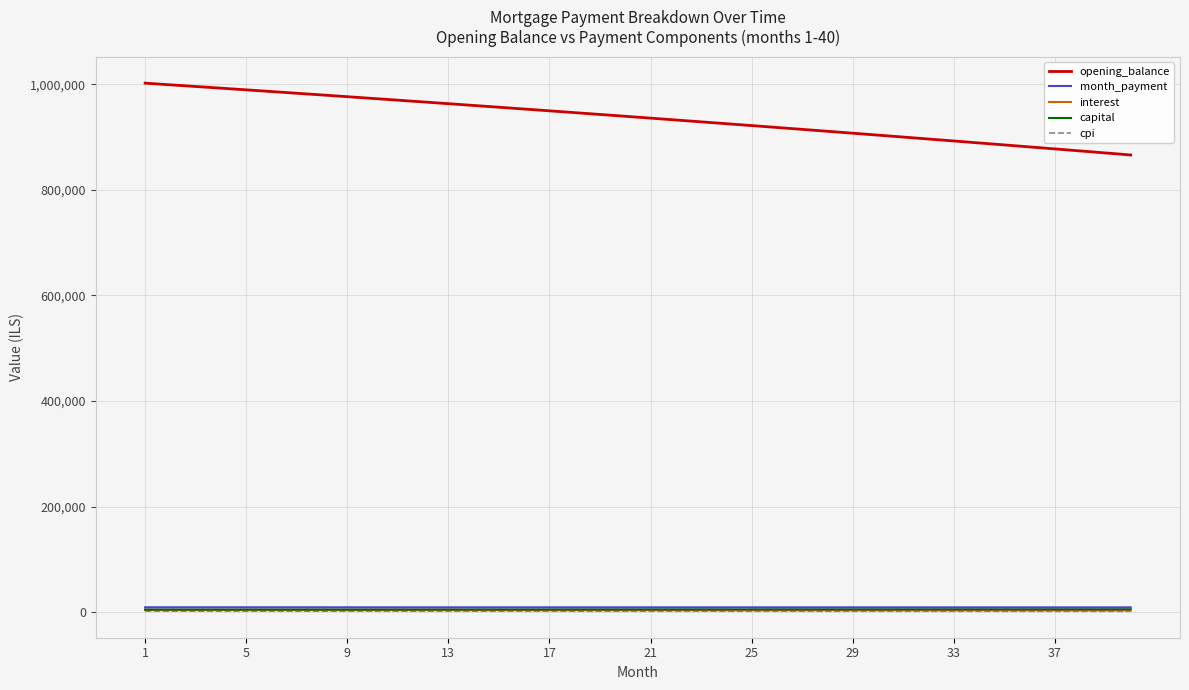

What is the maximum value shown in the chart?

1002083.3